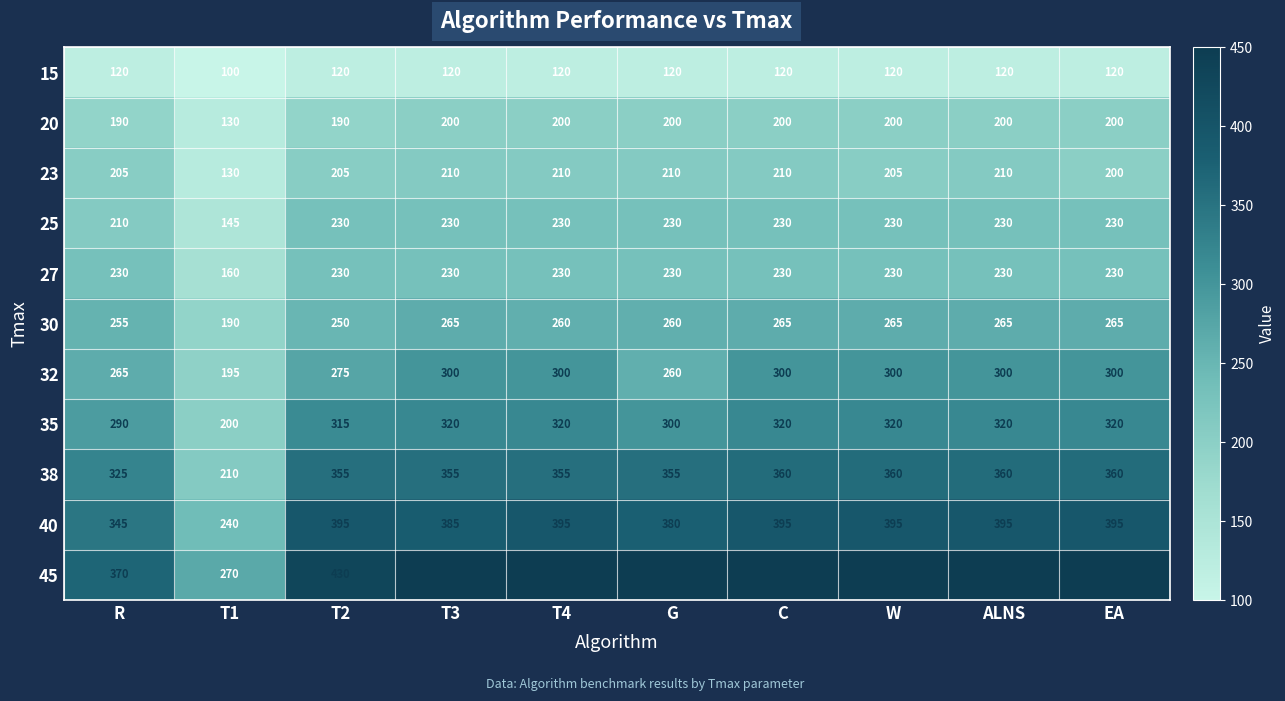

The value of 32 at C is 300. True or false?

True